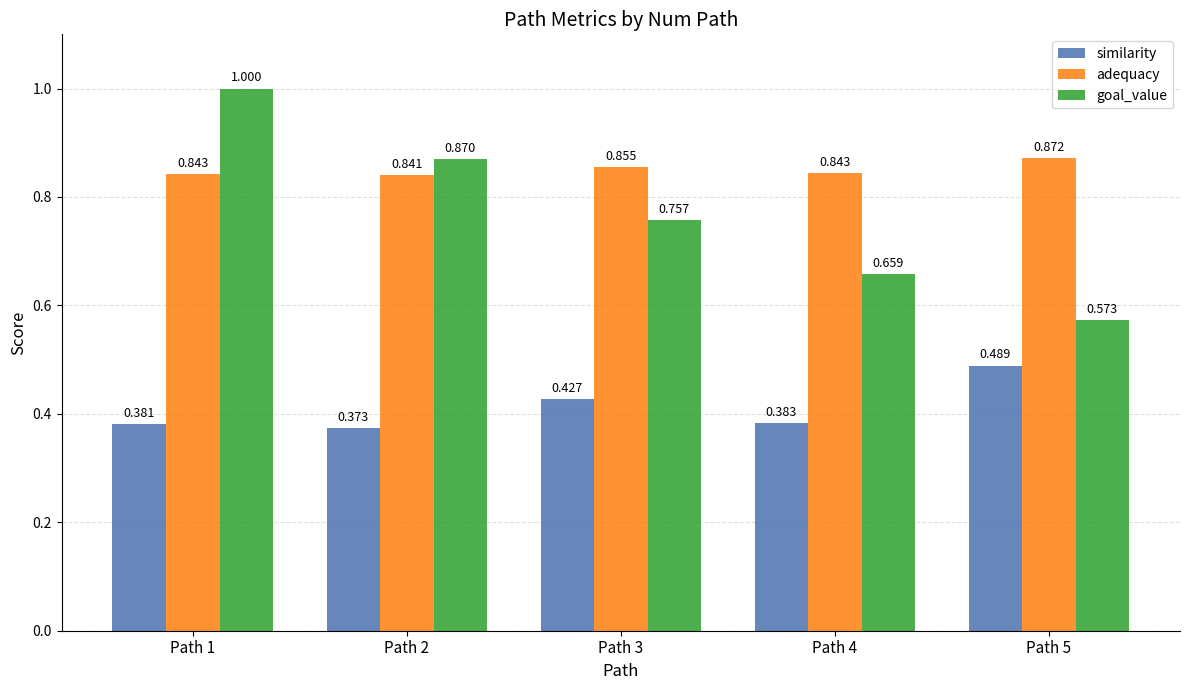

Which series has the largest total across all categories?

adequacy